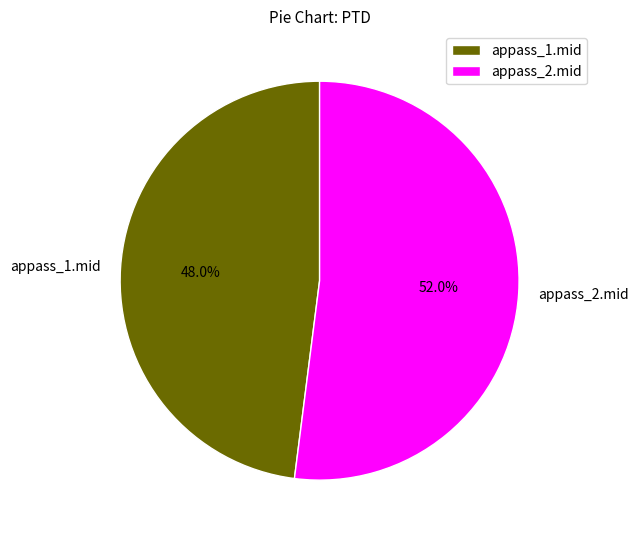

Count the number of slices in the pie.

2